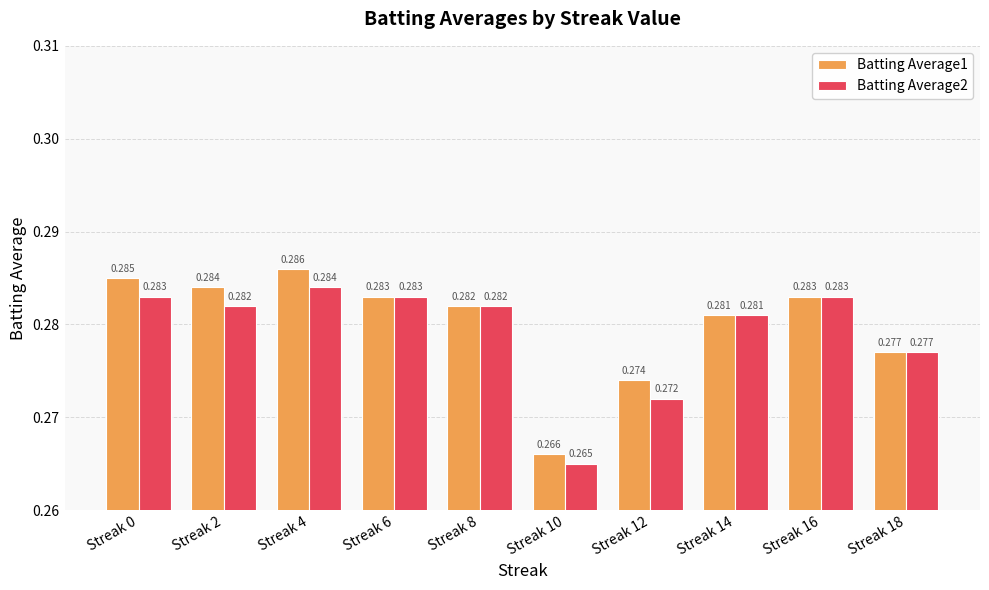

Which series changed the most between Streak 10 and Streak 12?

Batting Average1